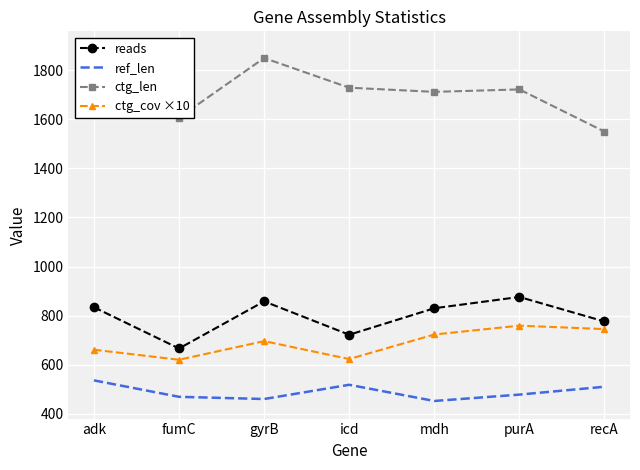

What is the difference between the highest and lowest values at fumC?

1138